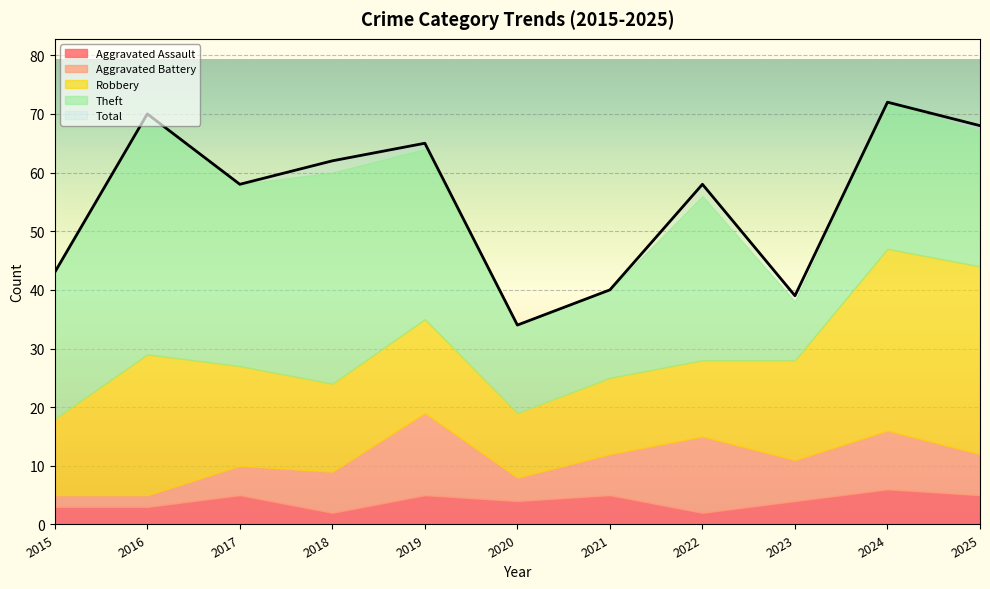

What is the difference between the highest and lowest values at 2025?

63